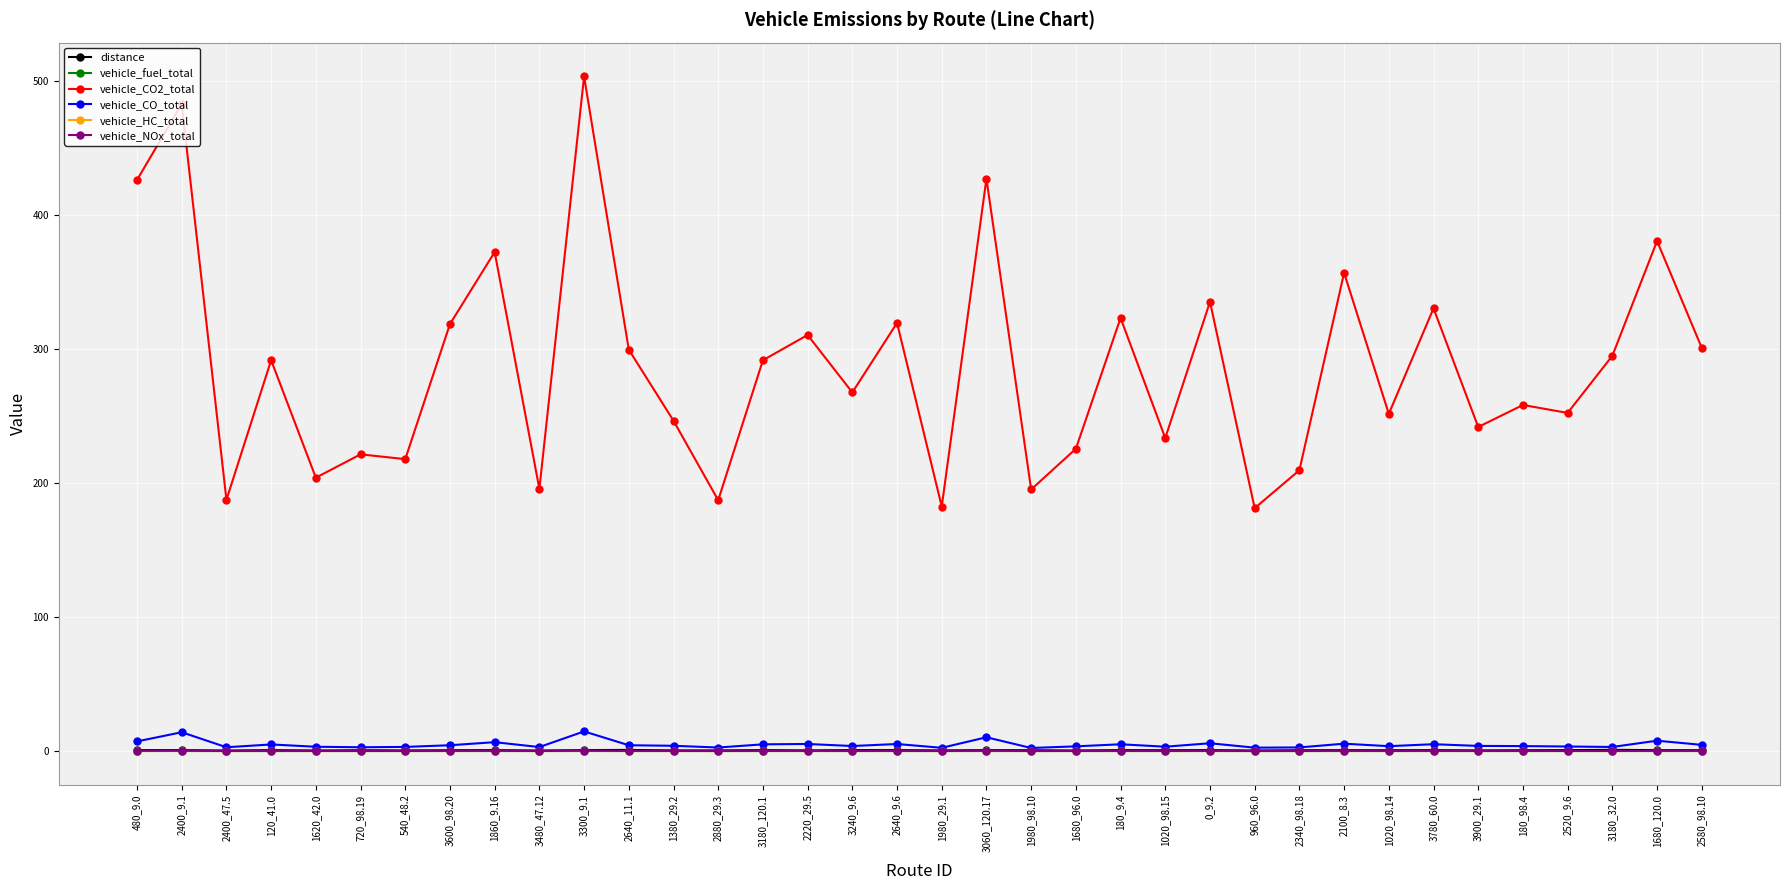

What is the maximum value for vehicle_CO_total?

14.7